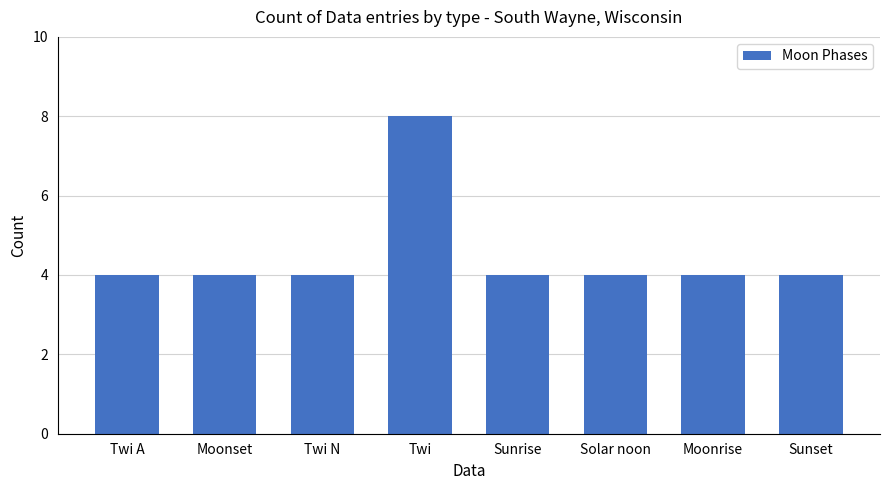

What is the greatest value displayed?

8